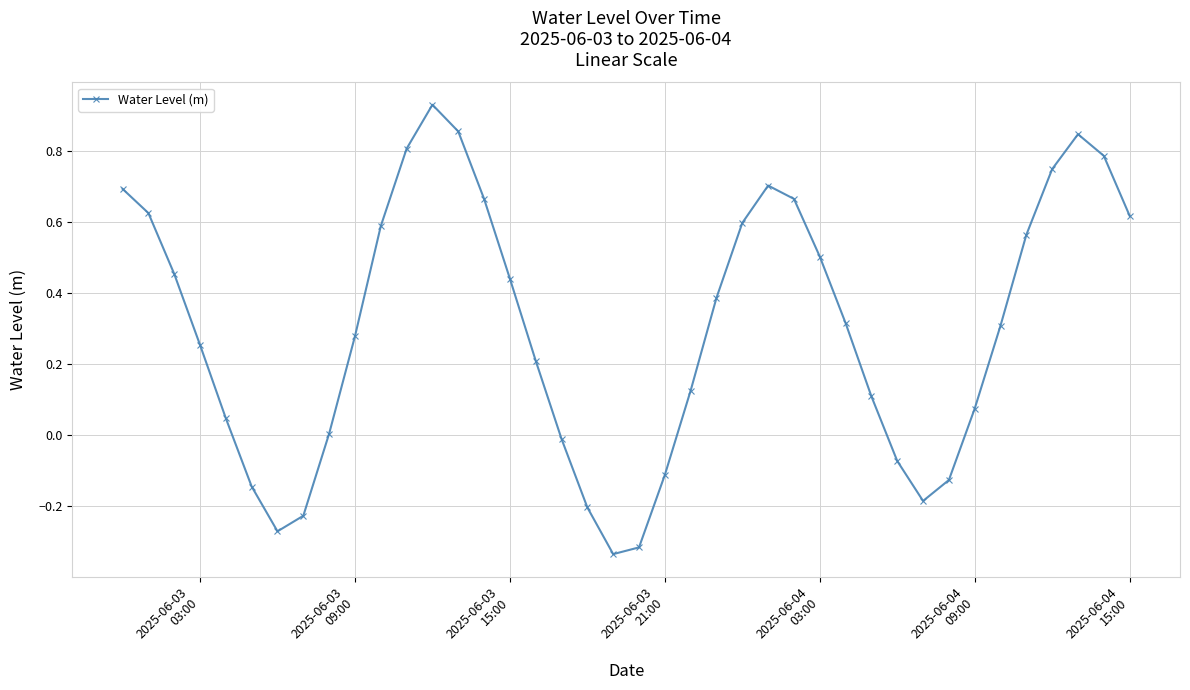

True or false: the data has more than 1 interior local peaks.

True